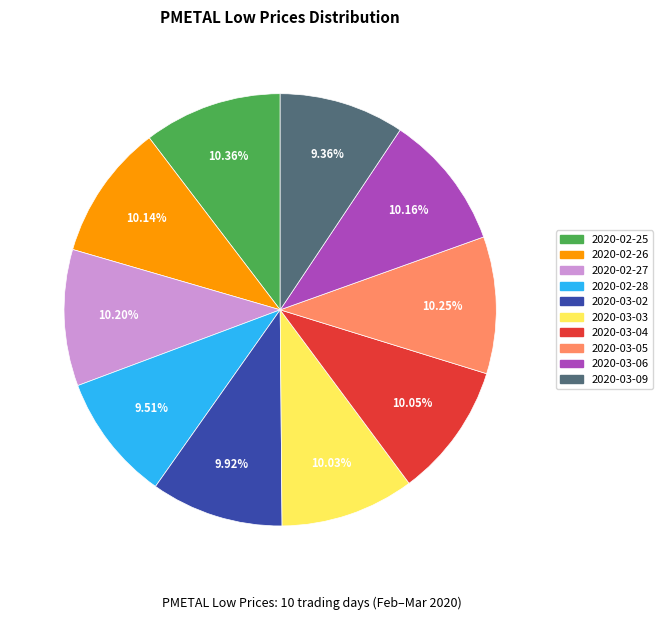

Is 2020-03-02 the majority of the pie?

No